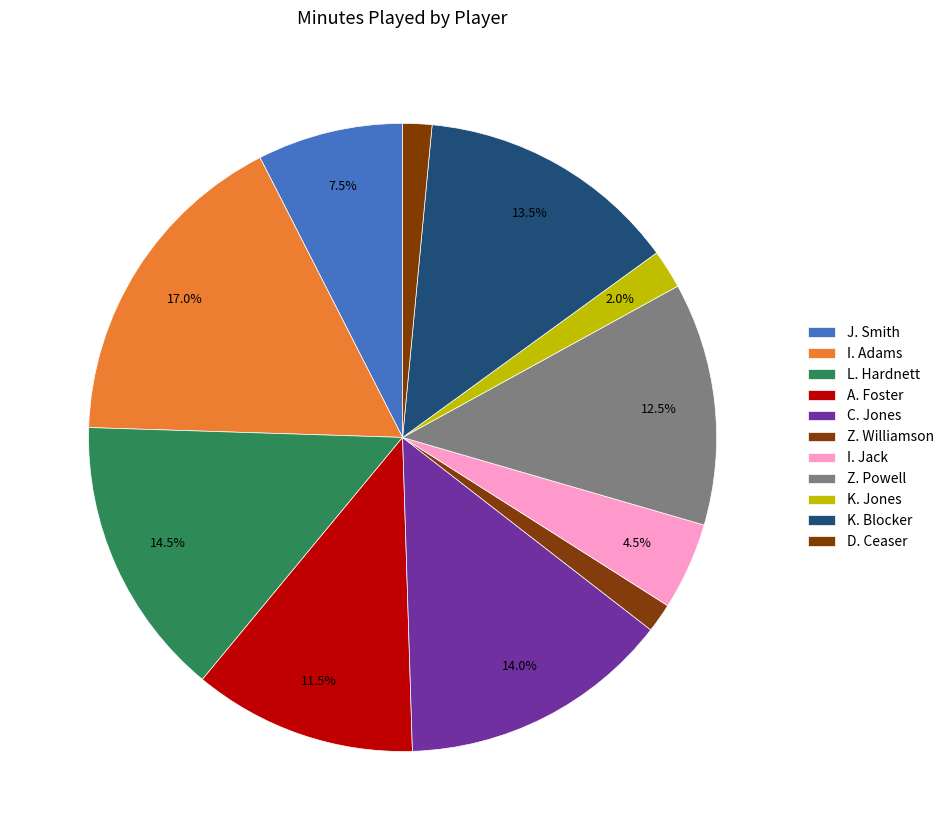

Which slice is the largest?

I. Adams